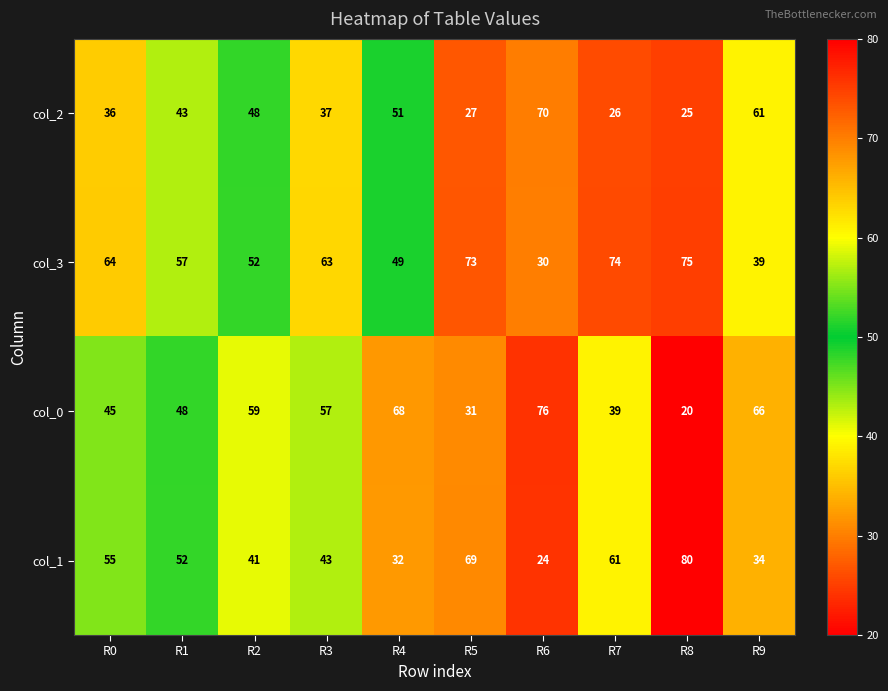

At R6, list the series in order from largest to smallest.

col_0, col_2, col_3, col_1